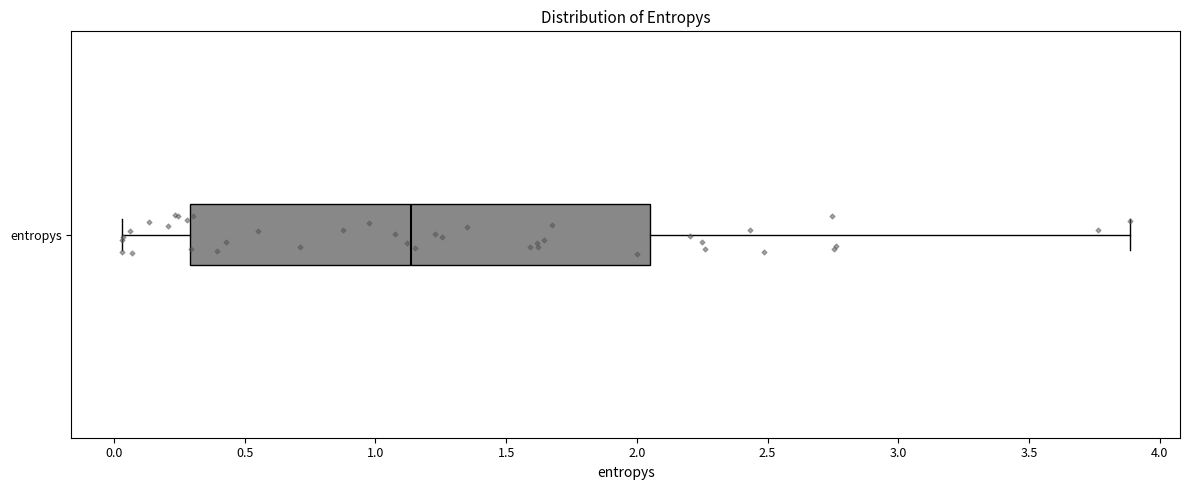

Transcribe this box plot: give where the median line is, the range the box spans, and where the two whiskers end, as read against the x-axis. The values are not printed on the chart, so give them approximately, as read against the axis.

median 1.15, box 0.30 to 2.05, whiskers 0.05 to 3.90